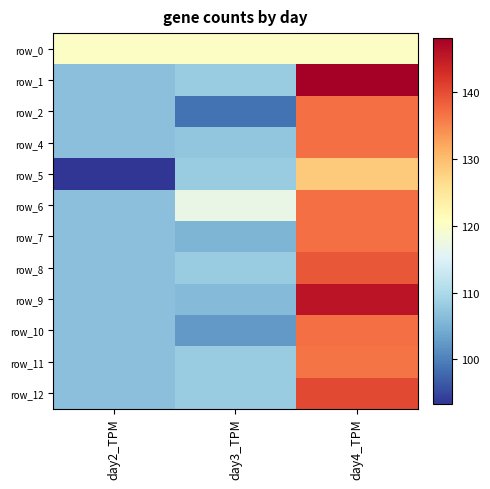

How many categories are shown in the chart?

3